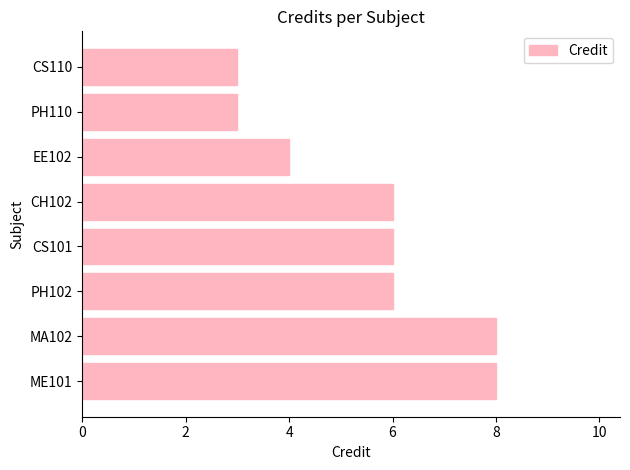

What is the maximum value shown in the chart?

8